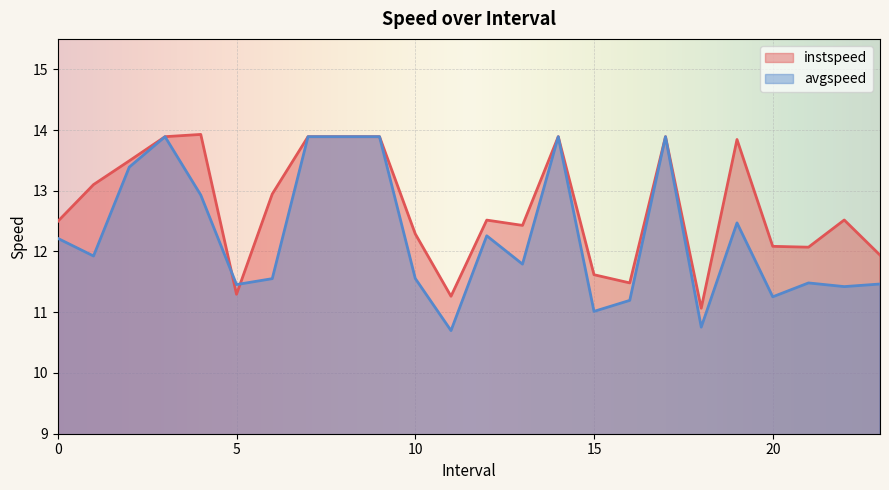

Reading left to right, what are all the values shown in this chart?

instspeed: 0.0=12.5	1.0=13.1	2.0=13.5	3.0=13.9	4.0=13.9	5.0=11.3	6.0=12.9	7.0=13.9	8.0=13.9	9.0=13.9	10.0=12.3	11.0=11.3	12.0=12.5	13.0=12.4	14.0=13.9	15.0=11.6	16.0=11.5	17.0=13.9	18.0=11.1	19.0=13.8	20.0=12.1	21.0=12.1	22.0=12.5	23.0=11.9
avgspeed: 0.0=12.2	1.0=11.9	2.0=13.4	3.0=13.9	4.0=12.9	5.0=11.5	6.0=11.6	7.0=13.9	8.0=13.9	9.0=13.9	10.0=11.6	11.0=10.7	12.0=12.3	13.0=11.8	14.0=13.9	15.0=11.0	16.0=11.2	17.0=13.9	18.0=10.8	19.0=12.5	20.0=11.3	21.0=11.5	22.0=11.4	23.0=11.5